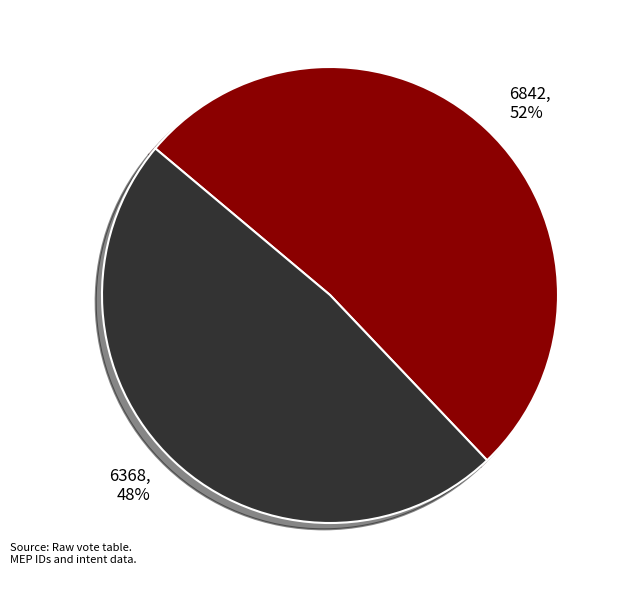

Approximately how many times larger is the value at 6842 compared to 6368?

1.1